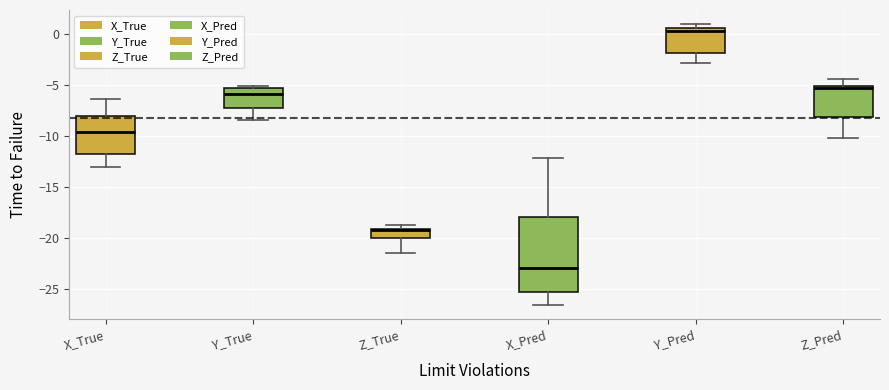

Where is the upper edge of the box for X_True on the y-axis? The values are not printed on the chart, so give them approximately, as read against the axis.

-8.0